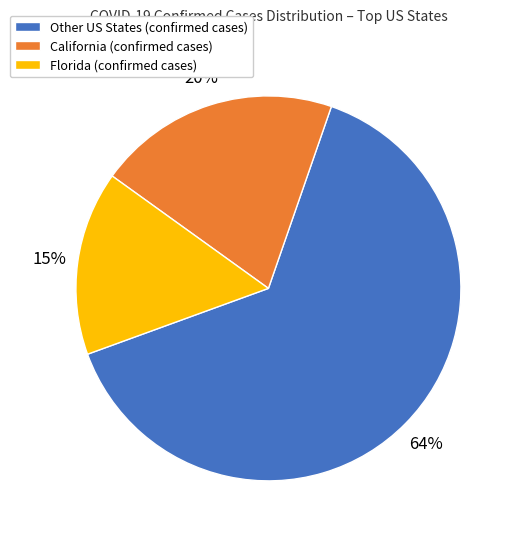

To the nearest percent, what is the average slice percentage?

33%